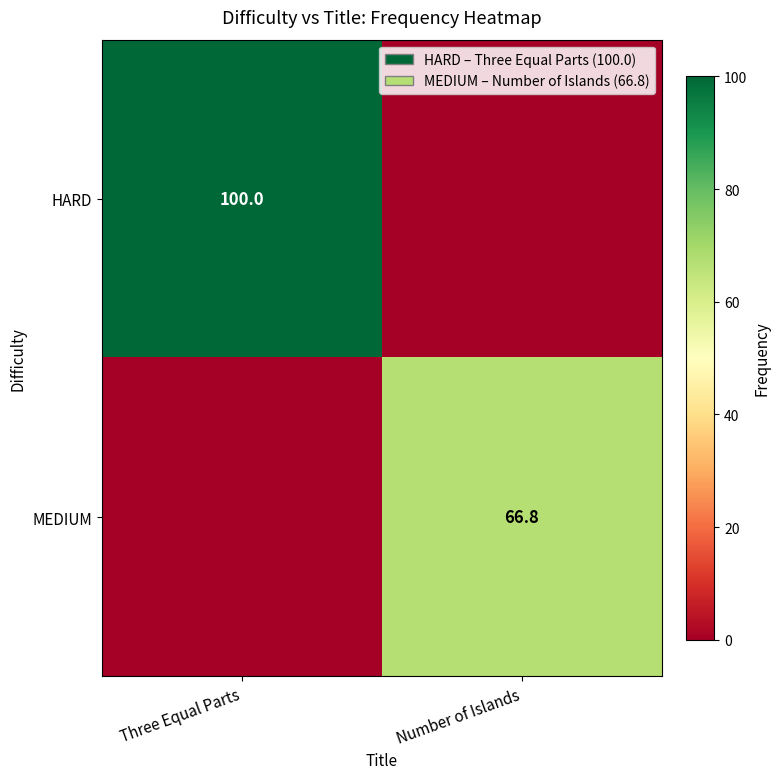

True or false: HARD has a value of 100.0 at Three Equal Parts.

True